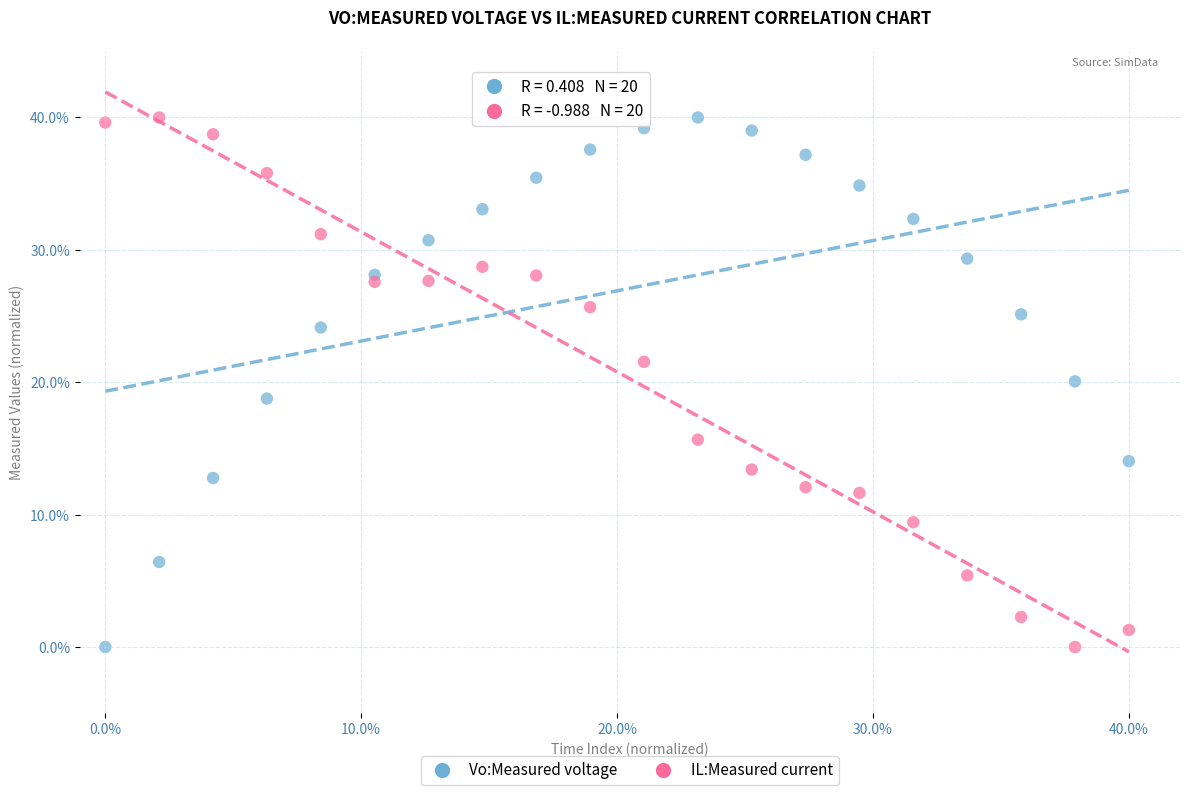

What is the X range (max minus min) for the scatter plot?

40.0